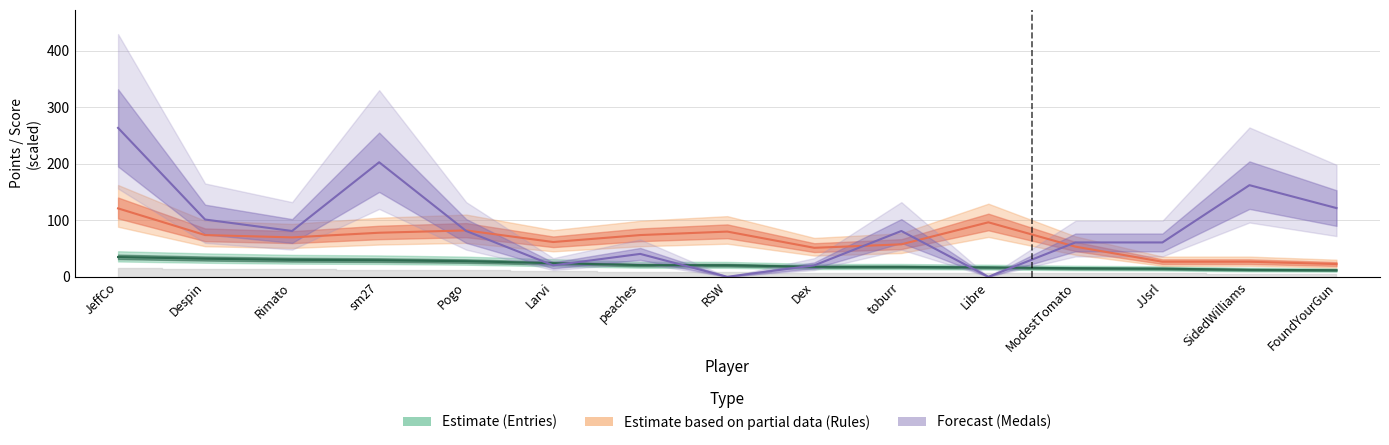

Between Pogo and Rimato, which is larger?

Rimato